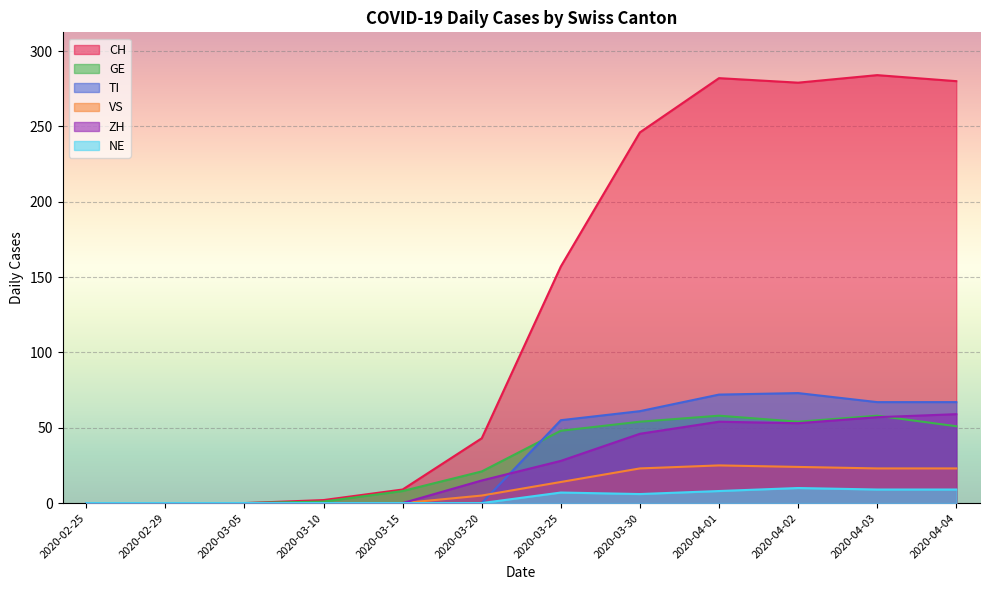

At which label does TI reach its minimum?

2020-02-25